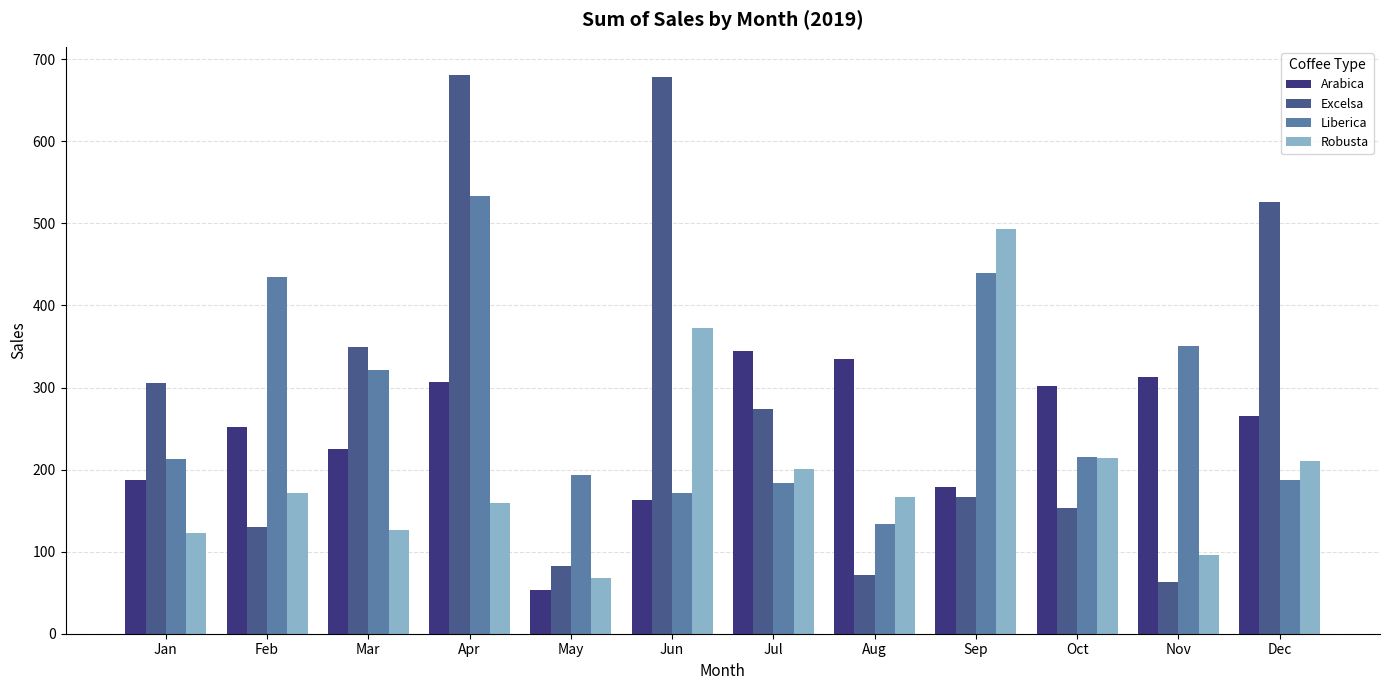

What are all the series names shown in the legend?

Arabica, Excelsa, Liberica, Robusta